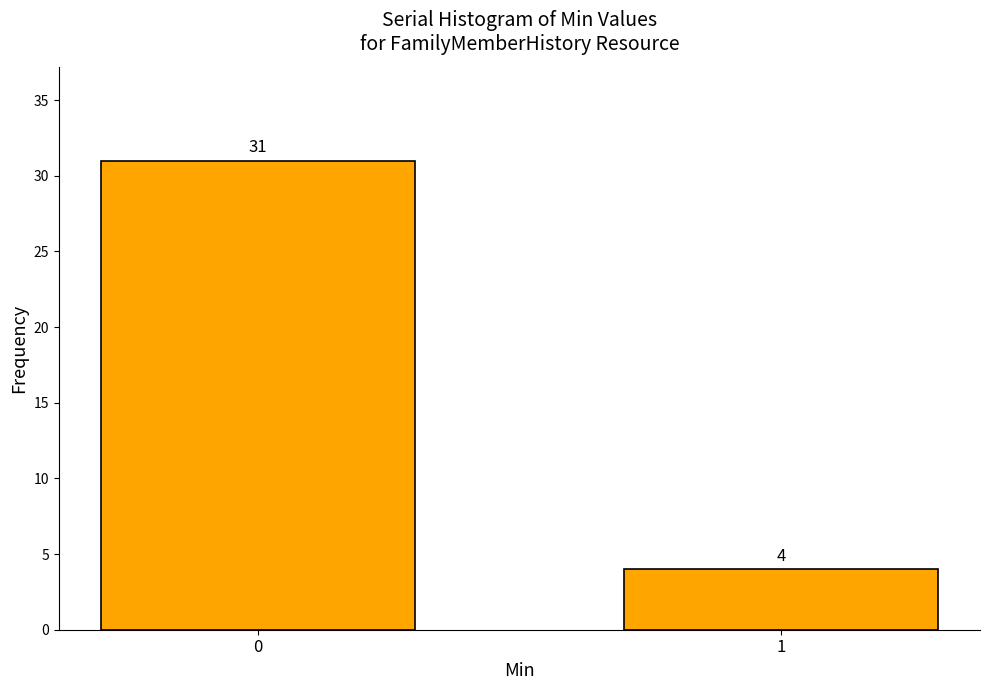

Reading right to left, list all the values displayed in this chart.

4	31